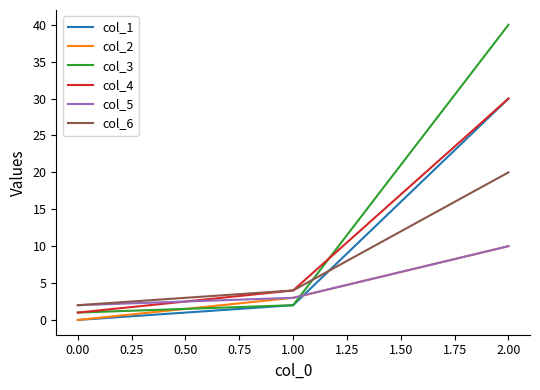

How many lines are shown in the chart?

6